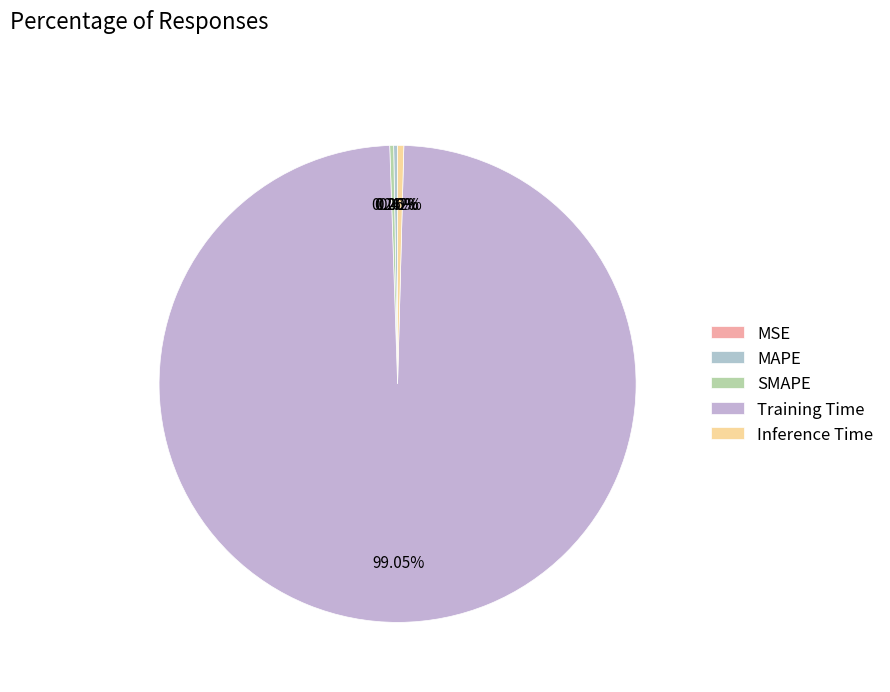

Is there any slice that represents more than half of the pie?

Yes